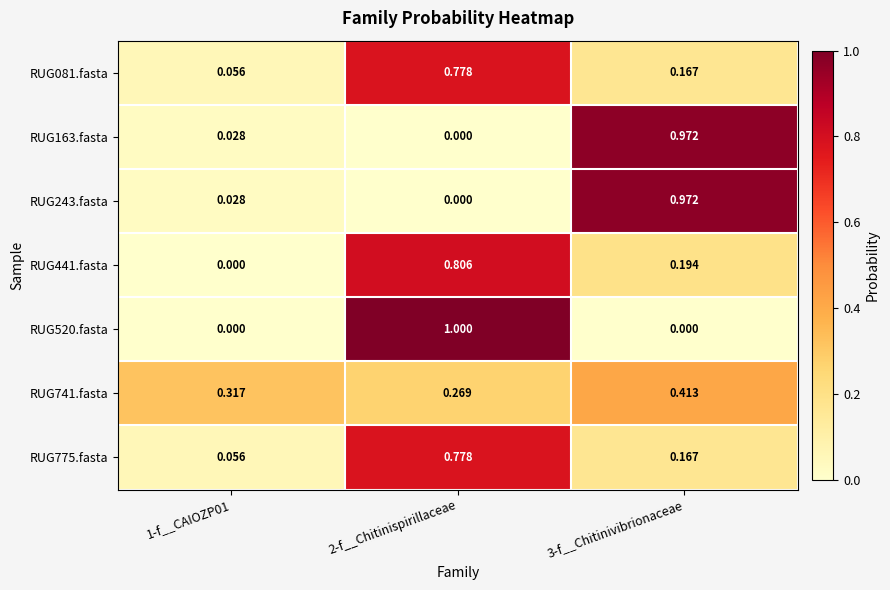

At how many categories does at least one series exceed 0?

3